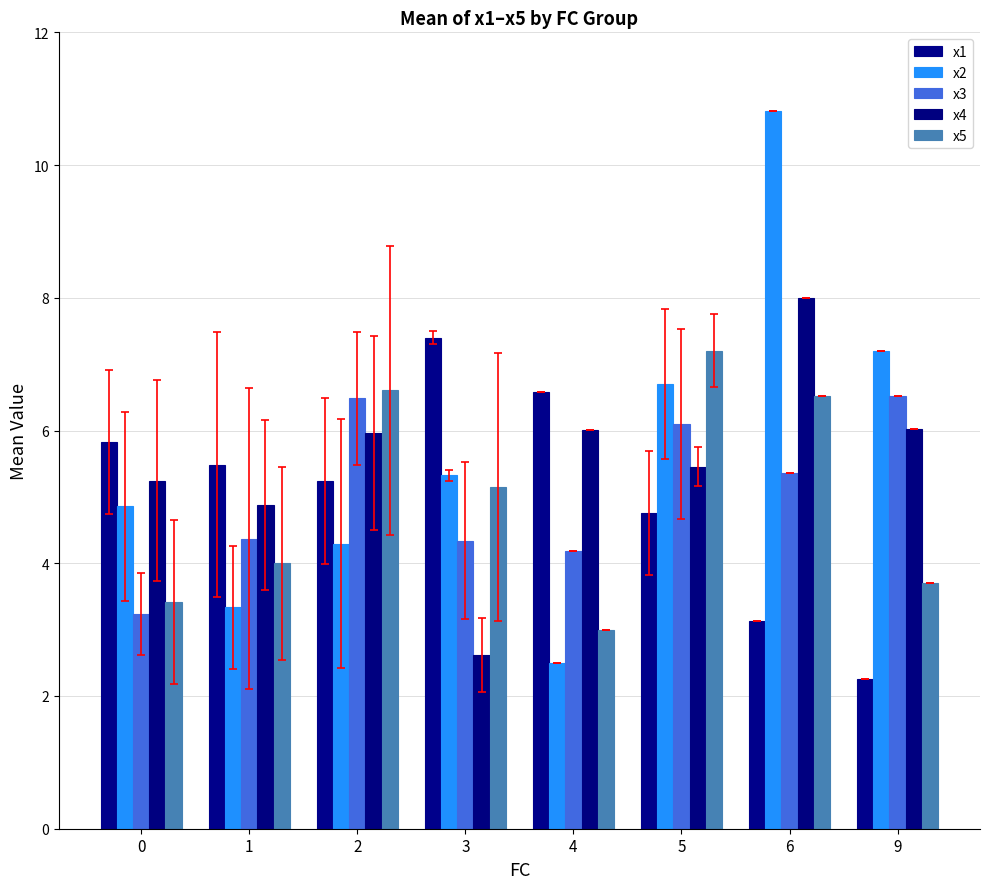

List the series in order of their peak value, lowest first.

x3, x5, x1, x4, x2